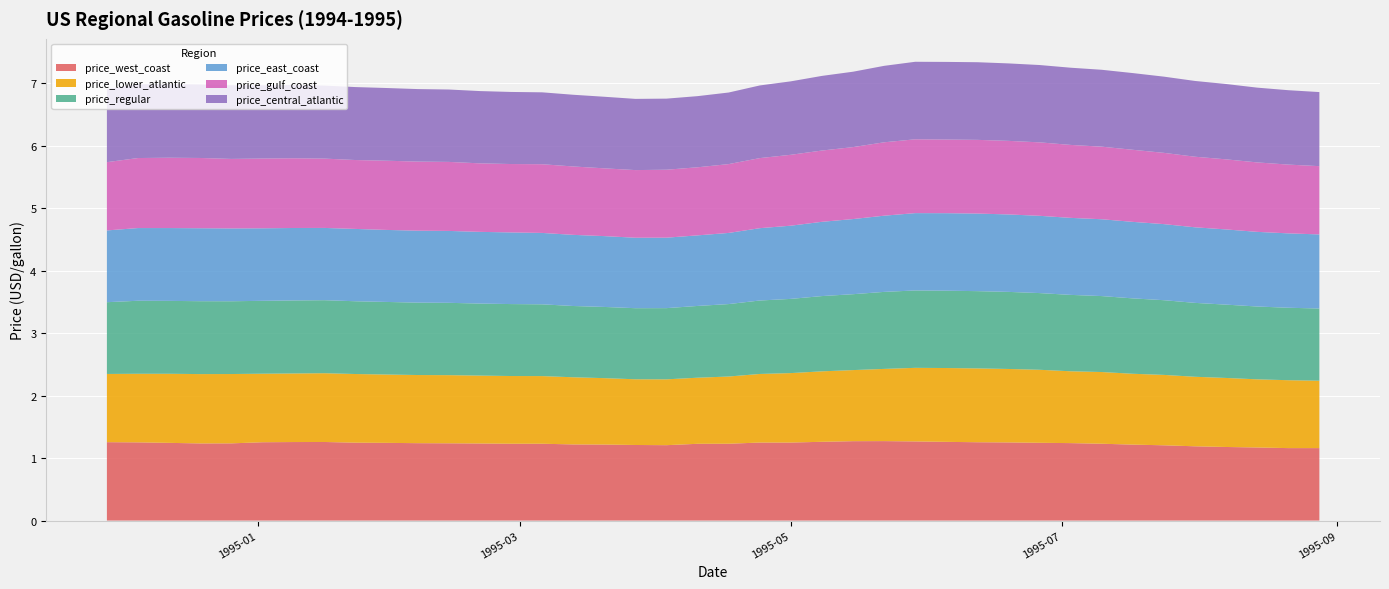

Reading left to right, what are all the values shown in this chart?

price_west_coast: 0=1.3	1=1.3	2=1.2	3=1.2	4=1.2	5=1.3	6=1.3	7=1.3	8=1.2	9=1.2	10=1.2	11=1.2	12=1.2	13=1.2	14=1.2	15=1.2	16=1.2	17=1.2	18=1.2	19=1.2	20=1.2	21=1.2	22=1.2	23=1.3	24=1.3	25=1.3	26=1.3	27=1.3	28=1.3	29=1.3	30=1.2	31=1.2	32=1.2	33=1.2	34=1.2	35=1.2	36=1.2	37=1.2	38=1.2	39=1.2
price_lower_atlantic: 0=1.1	1=1.1	2=1.1	3=1.1	4=1.1	5=1.1	6=1.1	7=1.1	8=1.1	9=1.1	10=1.1	11=1.1	12=1.1	13=1.1	14=1.1	15=1.1	16=1.1	17=1.1	18=1.1	19=1.1	20=1.1	21=1.1	22=1.1	23=1.1	24=1.1	25=1.2	26=1.2	27=1.2	28=1.2	29=1.2	30=1.2	31=1.1	32=1.1	33=1.1	34=1.1	35=1.1	36=1.1	37=1.1	38=1.1	39=1.1
price_regular: 0=1.1	1=1.2	2=1.2	3=1.2	4=1.2	5=1.2	6=1.2	7=1.2	8=1.2	9=1.2	10=1.2	11=1.2	12=1.2	13=1.2	14=1.1	15=1.1	16=1.1	17=1.1	18=1.1	19=1.1	20=1.2	21=1.2	22=1.2	23=1.2	24=1.2	25=1.2	26=1.2	27=1.2	28=1.2	29=1.2	30=1.2	31=1.2	32=1.2	33=1.2	34=1.2	35=1.2	36=1.2	37=1.2	38=1.2	39=1.2
price_east_coast: 0=1.1	1=1.2	2=1.2	3=1.2	4=1.2	5=1.2	6=1.2	7=1.2	8=1.2	9=1.2	10=1.2	11=1.2	12=1.1	13=1.1	14=1.1	15=1.1	16=1.1	17=1.1	18=1.1	19=1.1	20=1.1	21=1.2	22=1.2	23=1.2	24=1.2	25=1.2	26=1.2	27=1.2	28=1.2	29=1.2	30=1.2	31=1.2	32=1.2	33=1.2	34=1.2	35=1.2	36=1.2	37=1.2	38=1.2	39=1.2
price_gulf_coast: 0=1.1	1=1.1	2=1.1	3=1.1	4=1.1	5=1.1	6=1.1	7=1.1	8=1.1	9=1.1	10=1.1	11=1.1	12=1.1	13=1.1	14=1.1	15=1.1	16=1.1	17=1.1	18=1.1	19=1.1	20=1.1	21=1.1	22=1.1	23=1.1	24=1.2	25=1.2	26=1.2	27=1.2	28=1.2	29=1.2	30=1.2	31=1.2	32=1.2	33=1.2	34=1.1	35=1.1	36=1.1	37=1.1	38=1.1	39=1.1
price_central_atlantic: 0=1.2	1=1.2	2=1.2	3=1.2	4=1.2	5=1.2	6=1.2	7=1.2	8=1.2	9=1.2	10=1.2	11=1.2	12=1.2	13=1.2	14=1.2	15=1.1	16=1.1	17=1.1	18=1.1	19=1.1	20=1.1	21=1.2	22=1.2	23=1.2	24=1.2	25=1.2	26=1.2	27=1.2	28=1.2	29=1.2	30=1.2	31=1.2	32=1.2	33=1.2	34=1.2	35=1.2	36=1.2	37=1.2	38=1.2	39=1.2